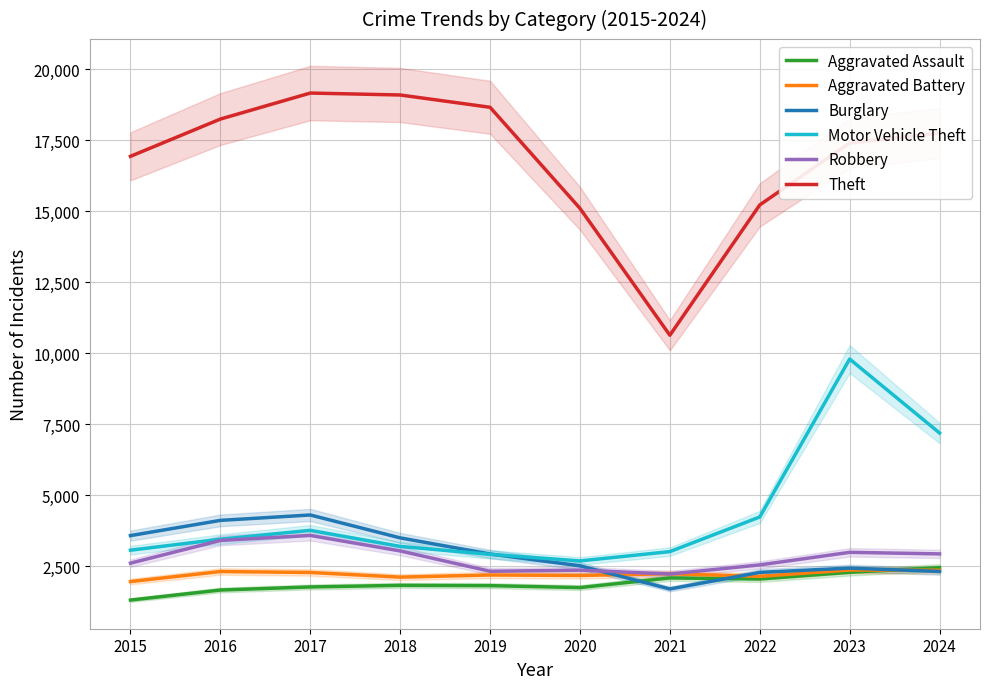

Where is Burglary nearest to the value 3000?

2019